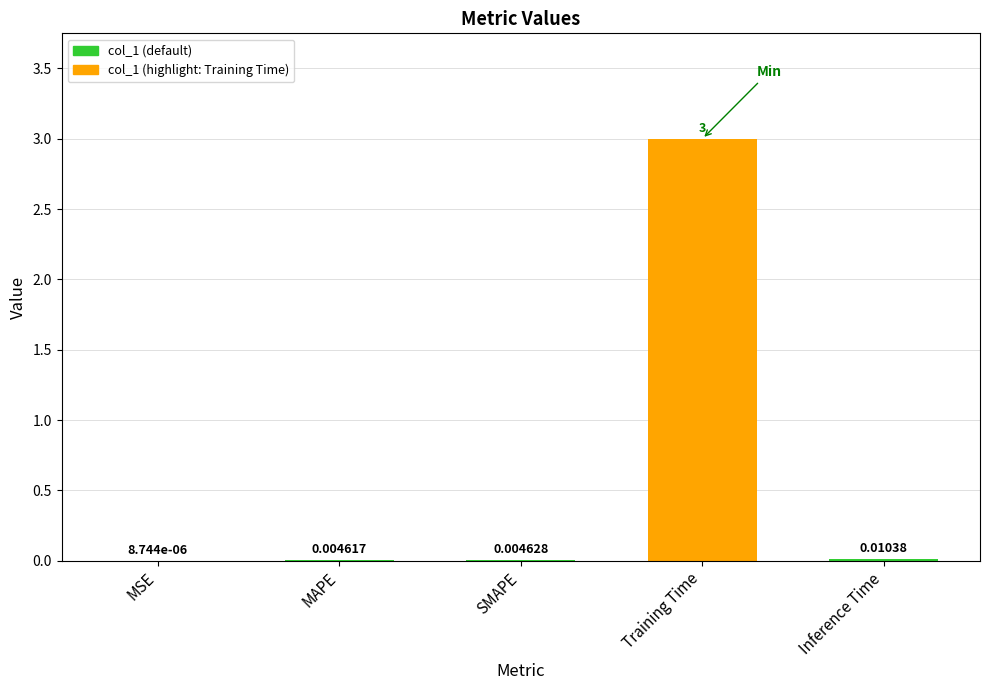

The chart shows a value of 3.0 at Training Time. True or false?

True